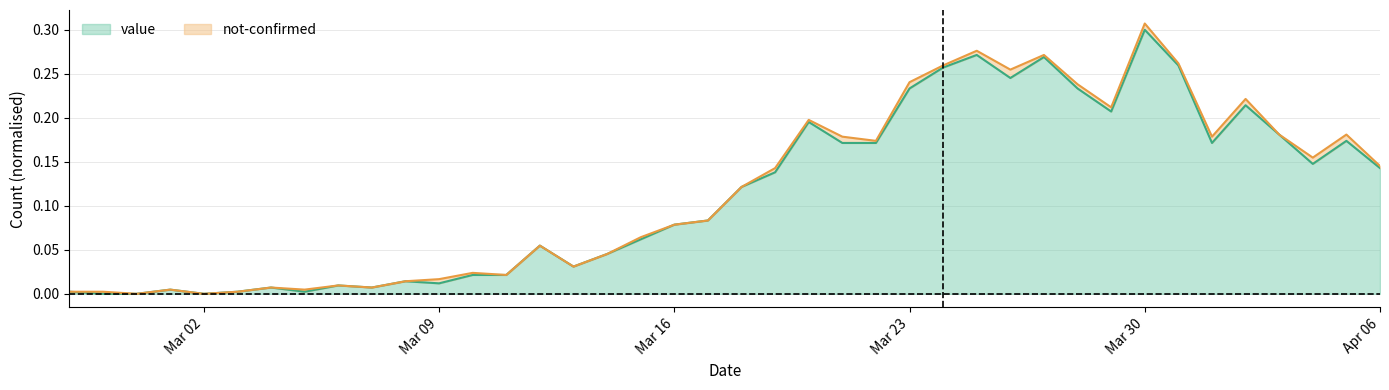

At which category is the sum across all series the highest?

Mar 30